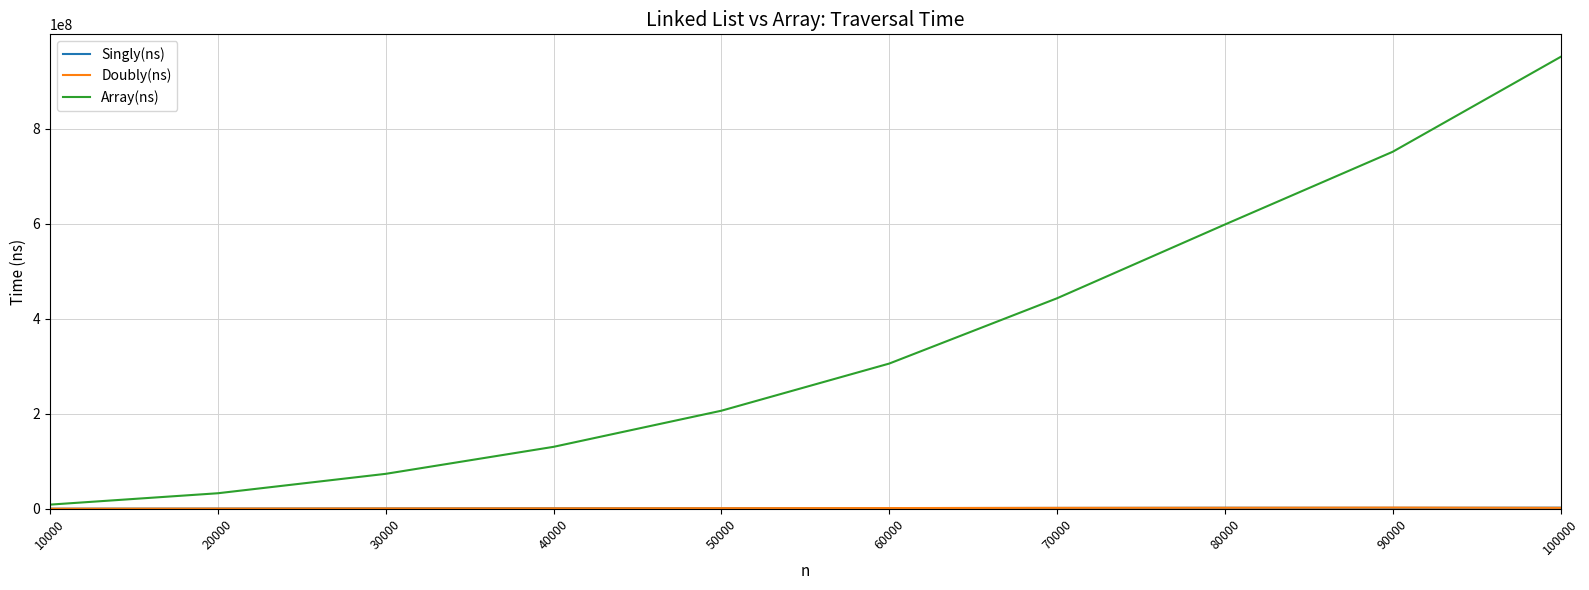

What is the difference between the Array(ns) values at 10000 and 50000?

197532120